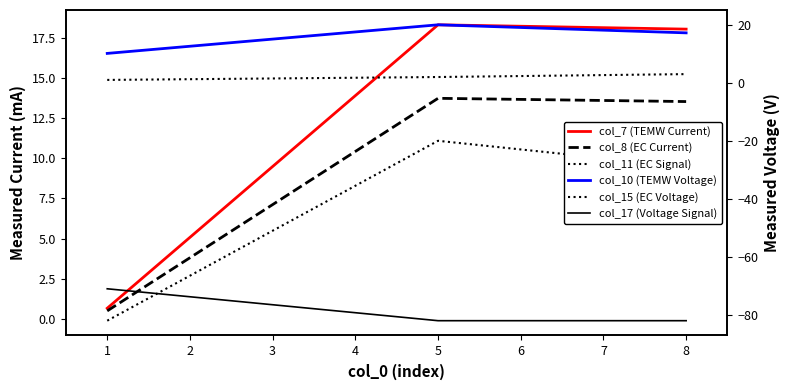

Between 1 and 5, which is larger?

5